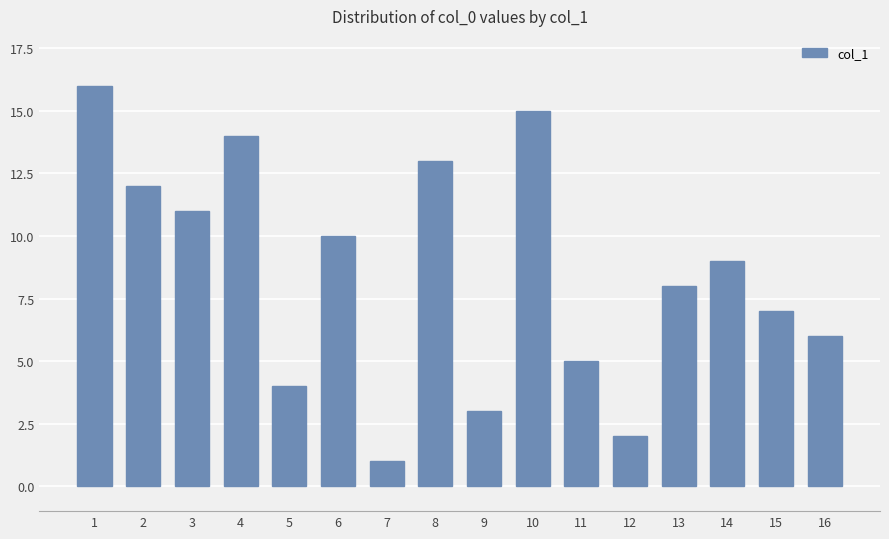

Which label corresponds to the smallest value in the chart?

7